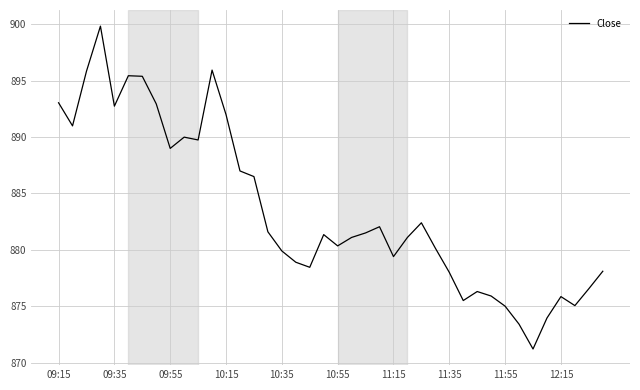

What is the average value?

883.5